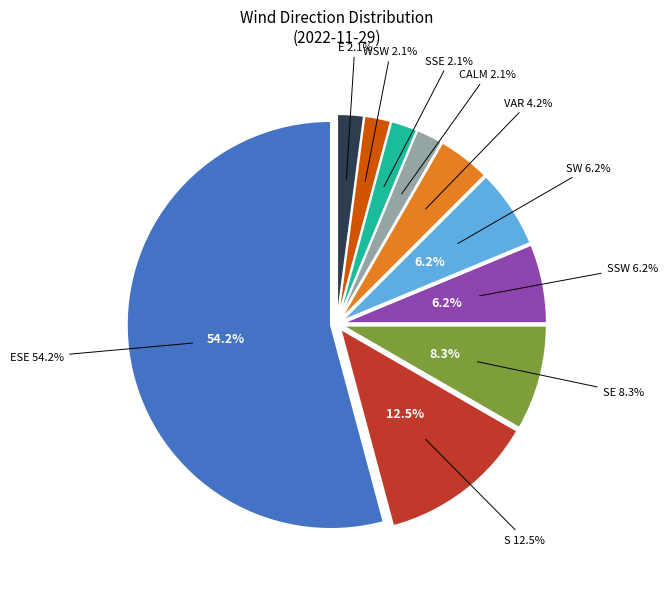

Combined, do ESE and CALM account for over 50%?

Yes